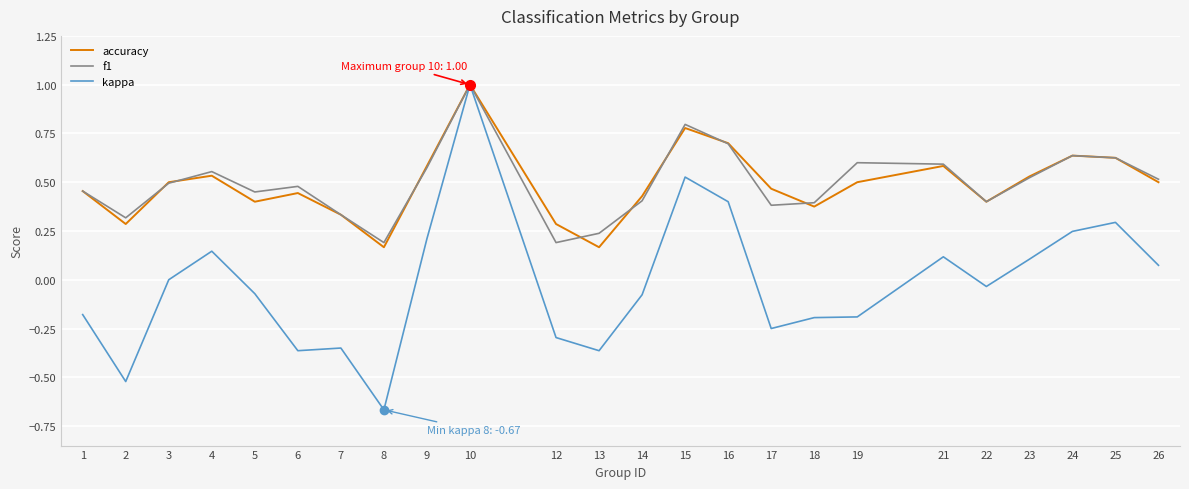

At which category does accuracy reach its first local peak?

4